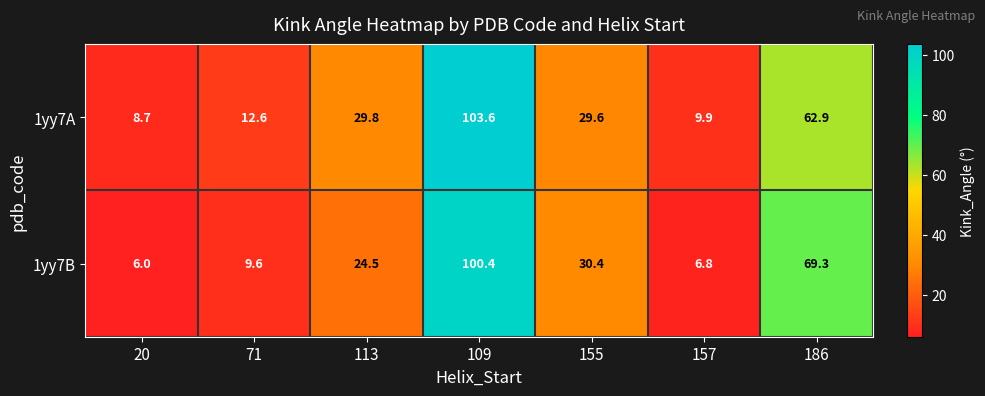

At which label does 1yy7A reach its minimum?

20